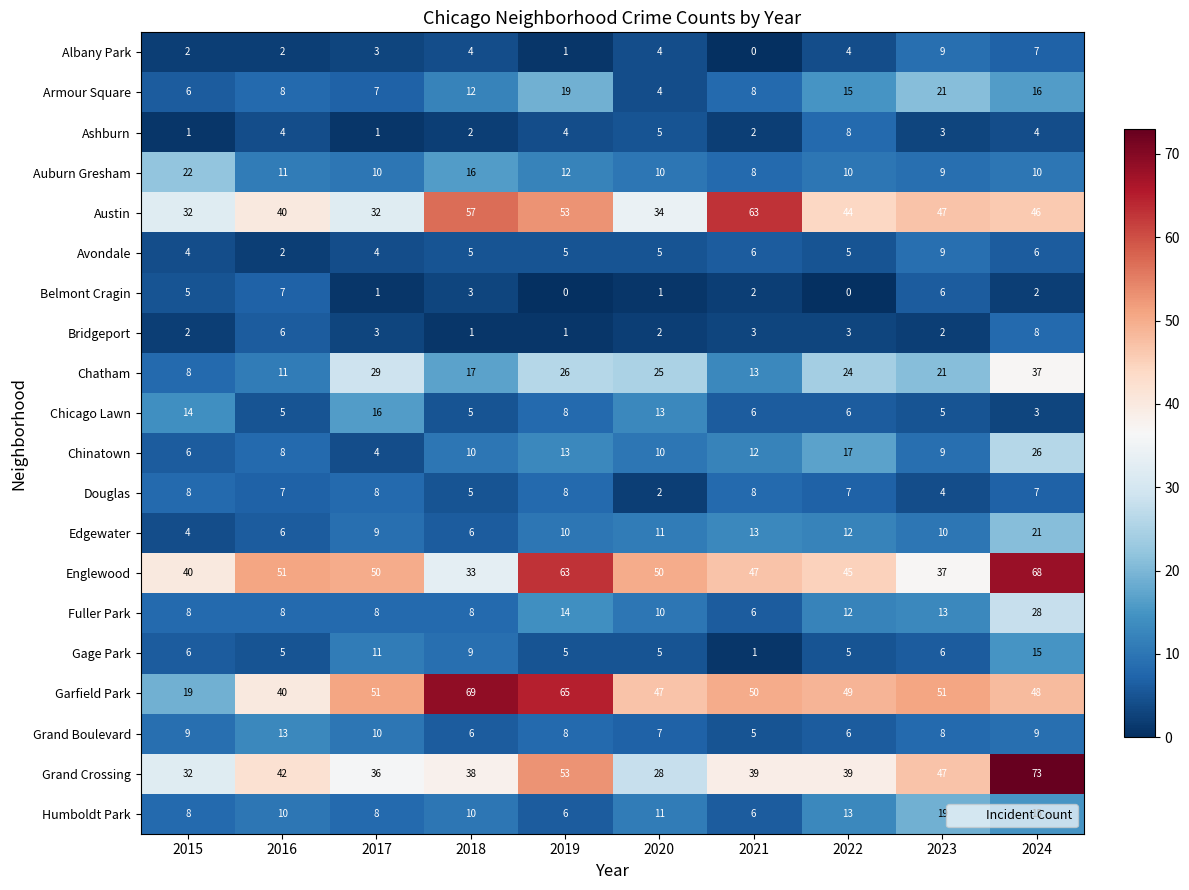

What is the approximate value of Avondale at 2023?

9